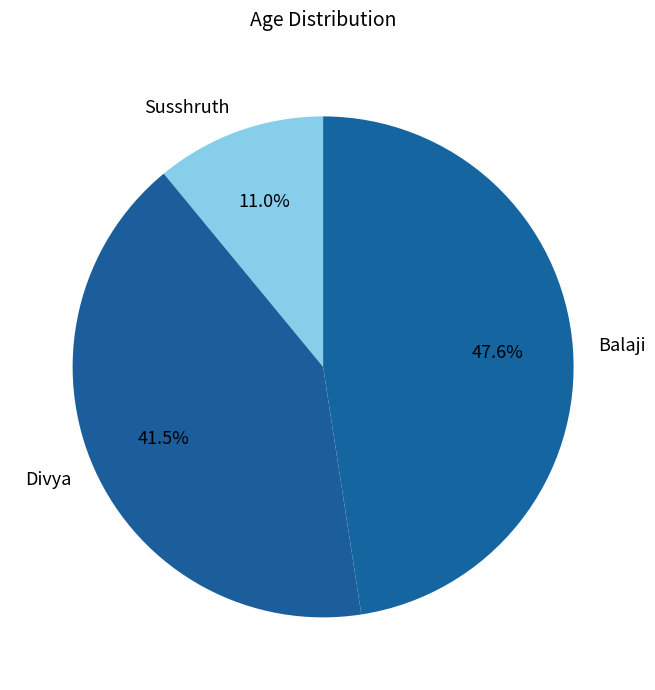

What percentage is NOT represented by Divya?

58.5%